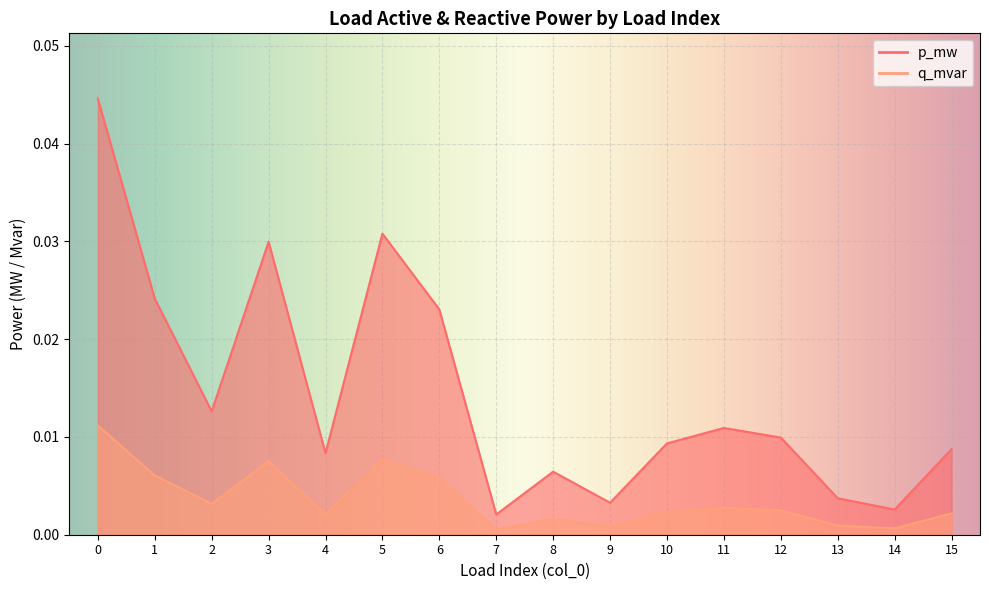

True or false: p_mw and q_mvar intersect in this chart.

False